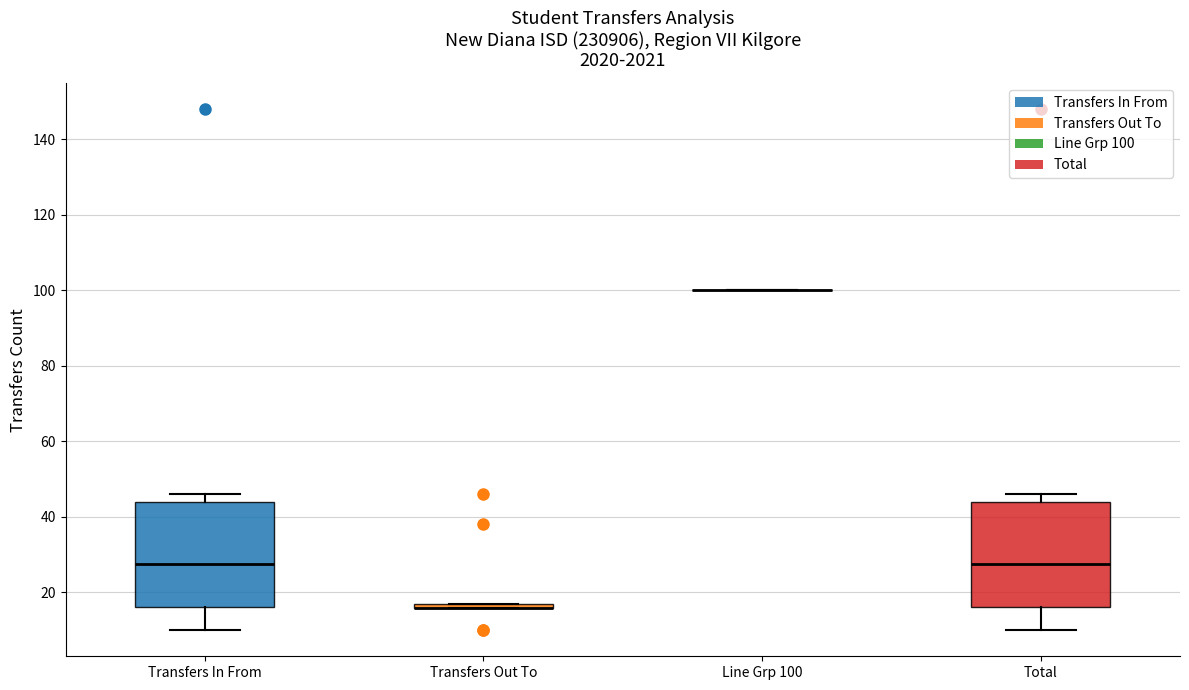

Where is the lower edge of the box for Transfers In From on the y-axis? The values are not printed on the chart, so give them approximately, as read against the axis.

16